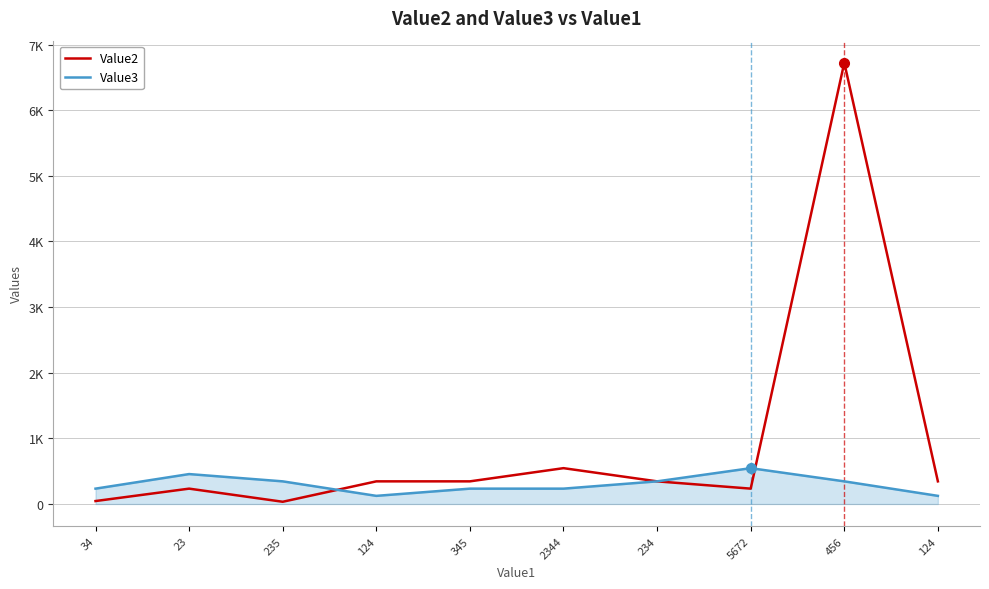

Reading left to right, extract all data points from this chart.

Value2: 34=45	23=234	235=34	124=345	345=345	2344=546	234=345	5672=234	456=6723	124=345
Value3: 34=234	23=456	235=345	124=124	345=234	2344=234	234=345	5672=546	456=345	124=124